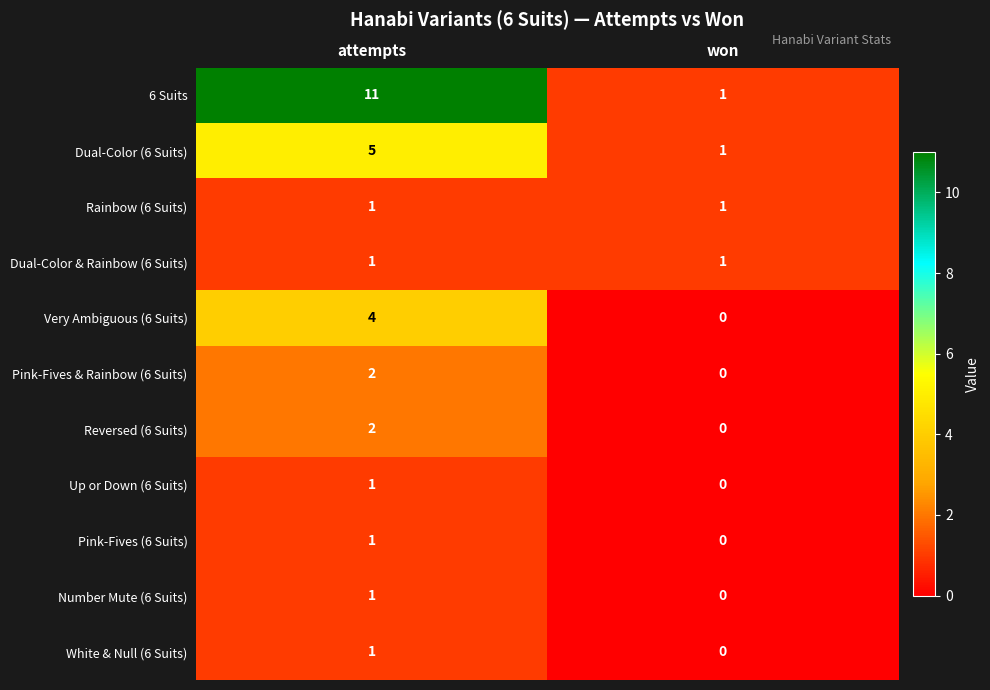

At which category is the sum across all series the highest?

attempts